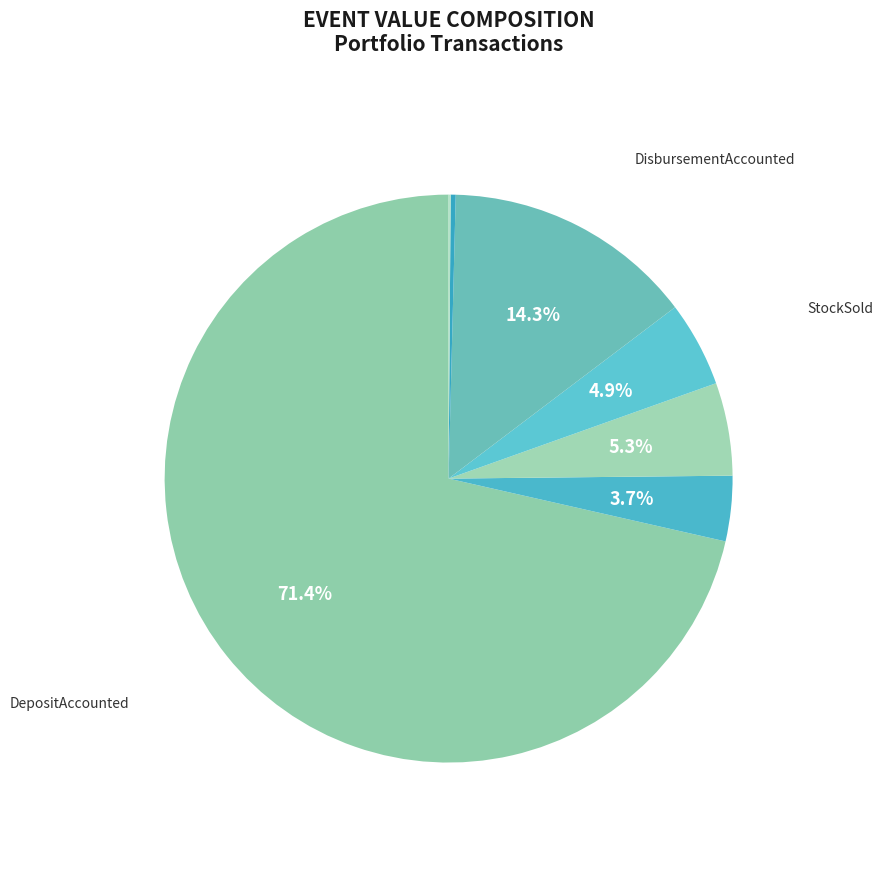

Rank the categories by value from highest to lowest.

DepositAccounted, DisbursementAccounted, StockBought, DividendReceived, StockSold, InterestReceived, PositionClosed